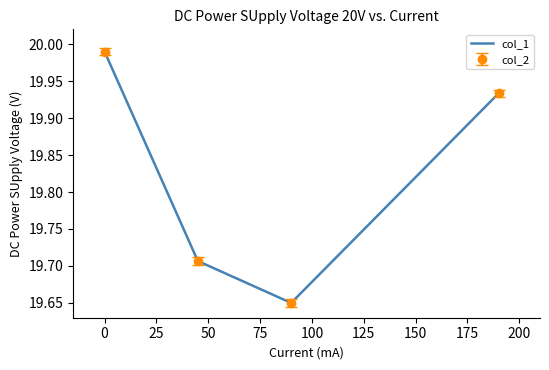

How many lines are shown in the chart?

1